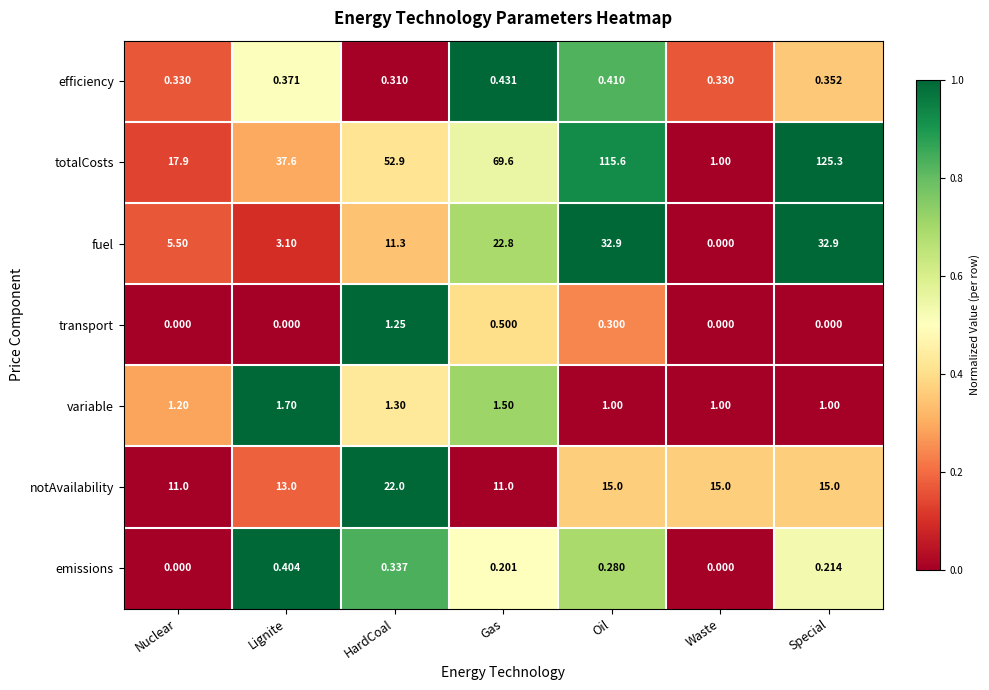

Rank the series by their maximum value, from lowest to highest.

emissions, efficiency, transport, variable, notAvailability, fuel, totalCosts